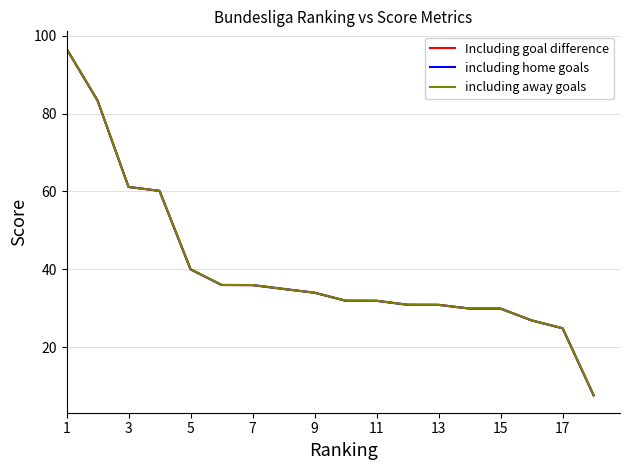

What is the minimum value for including away goals?

7.6